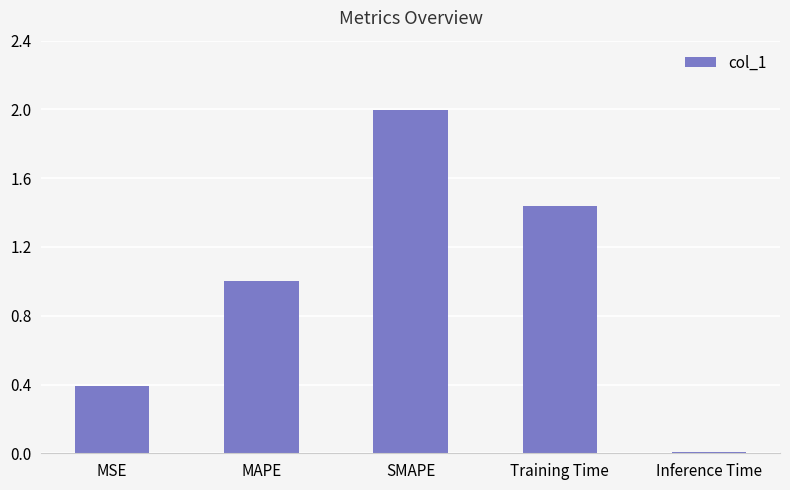

Between Inference Time and MSE, which is larger?

MSE